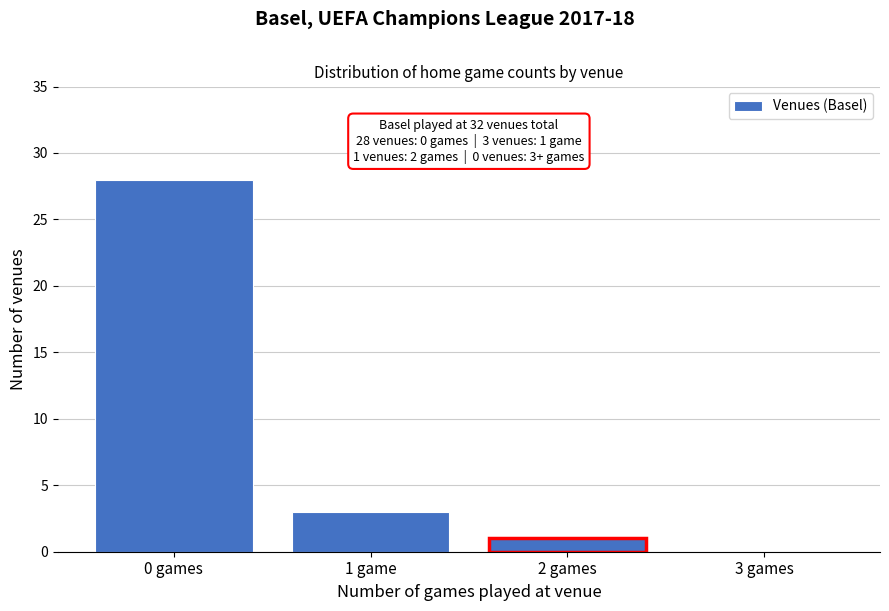

Reading left to right, extract all data points from this chart.

0 games=28	1 game=3	2 games=1	3 games=0